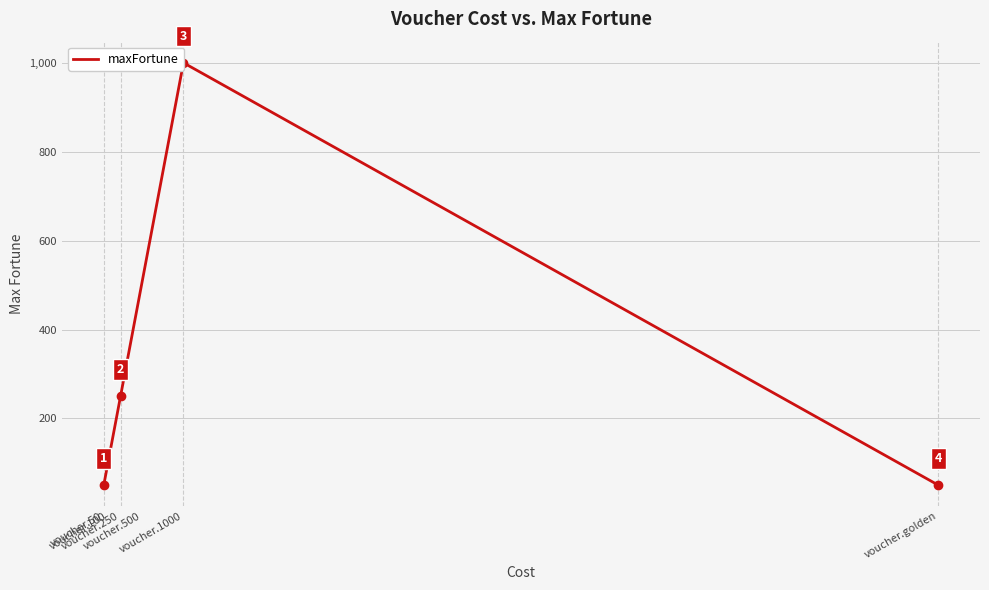

Rank the categories by value from highest to lowest.

voucher.1000, voucher.500, voucher.250, voucher.100, voucher.50, voucher.golden